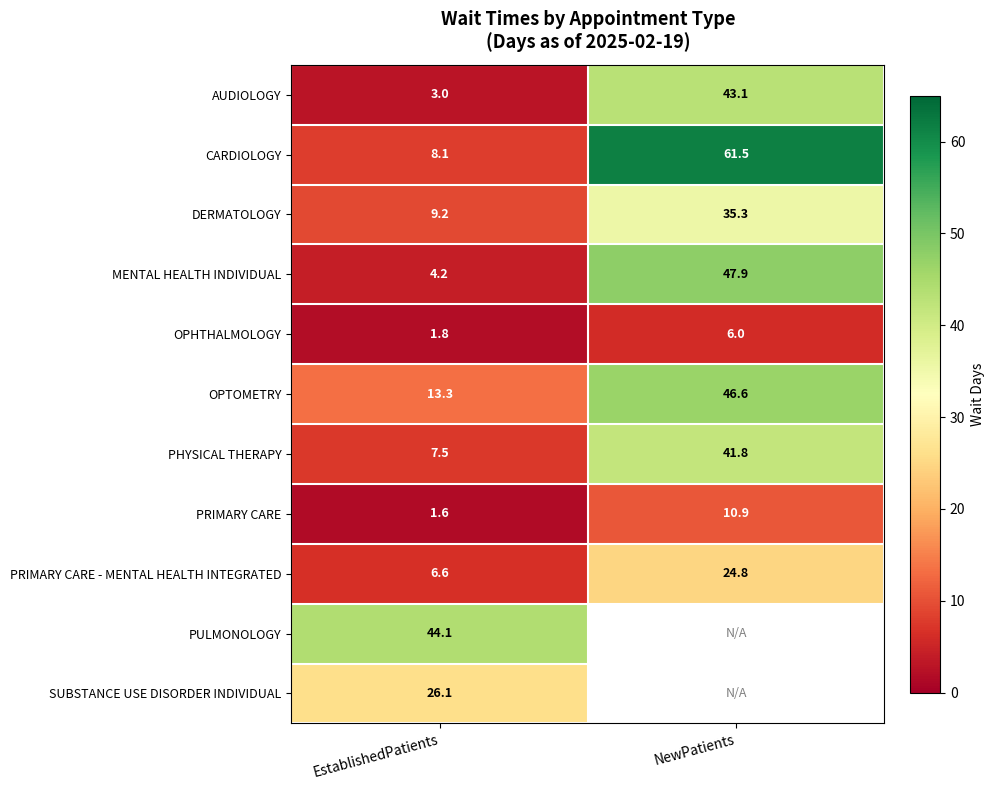

How many categories are shown in the chart?

2